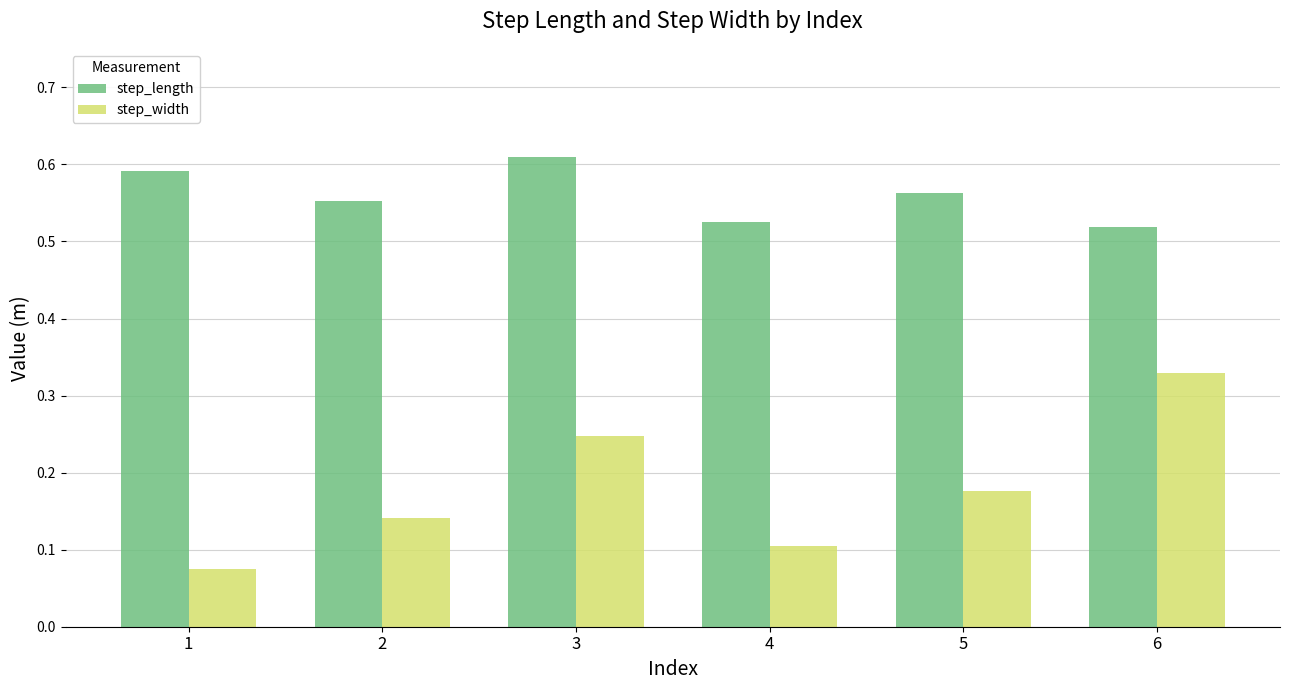

The step_width series shows 0.2 at 2. True or false?

False